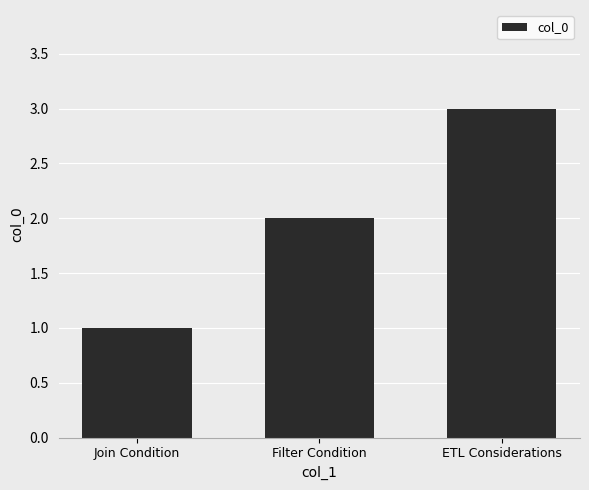

True or false: the data shows 2 at ETL Considerations.

False